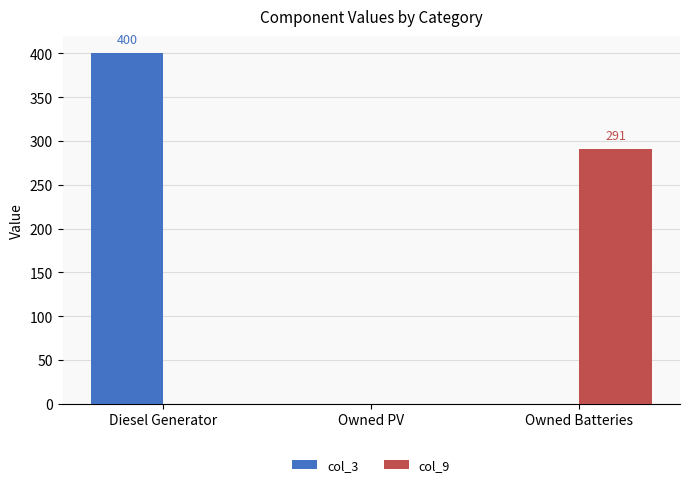

Are the bars grouped side by side (vs. stacked)?

Yes